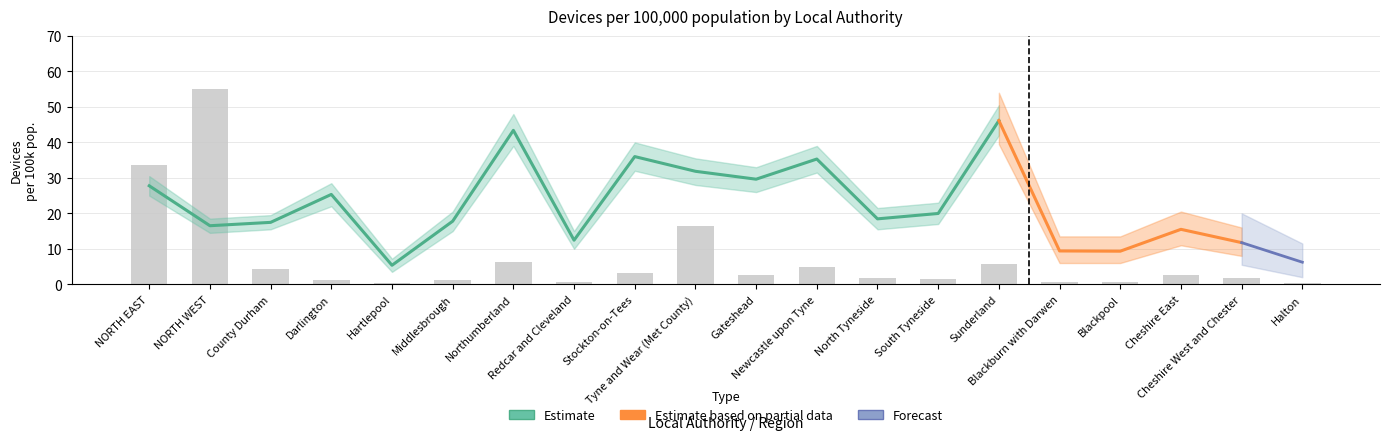

List the labels in order of value, largest first.

NORTH WEST, NORTH EAST, Tyne and Wear (Met County), Northumberland, Sunderland, Newcastle upon Tyne, County Durham, Stockton-on-Tees, Gateshead, Cheshire East, Cheshire West and Chester, North Tyneside, South Tyneside, Darlington, Middlesbrough, Redcar and Cleveland, Blackburn with Darwen, Blackpool, Halton, Hartlepool